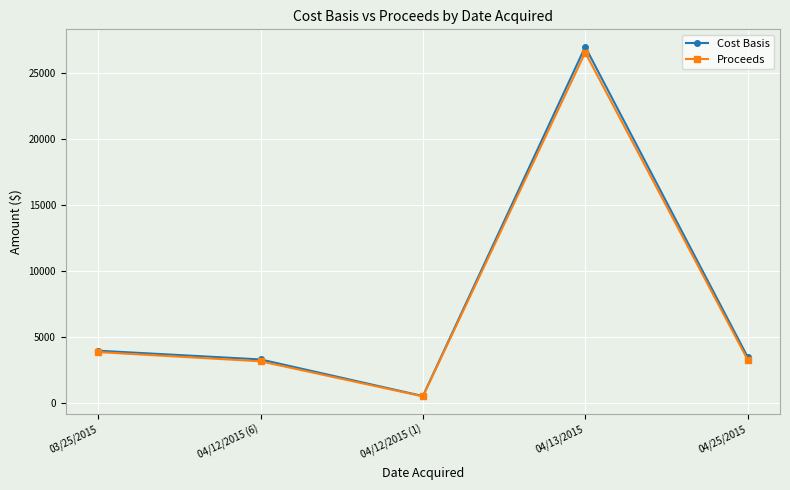

Which label corresponds to the smallest value in the chart?

04/12/2015 (1)